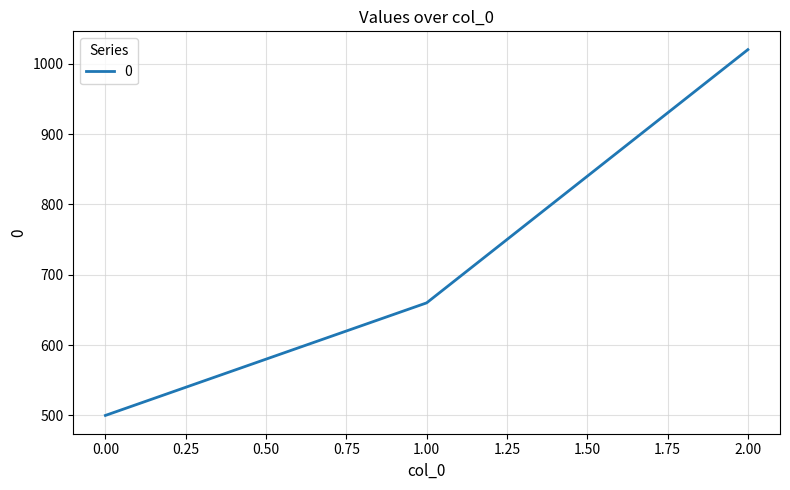

Where is the data nearest to the value 760?

1.00